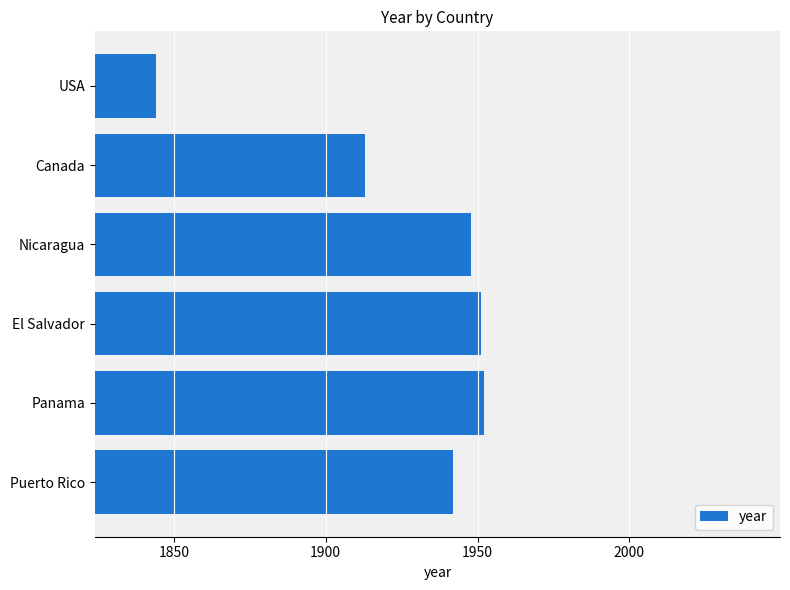

At which label is the value closest to 1898?

Canada